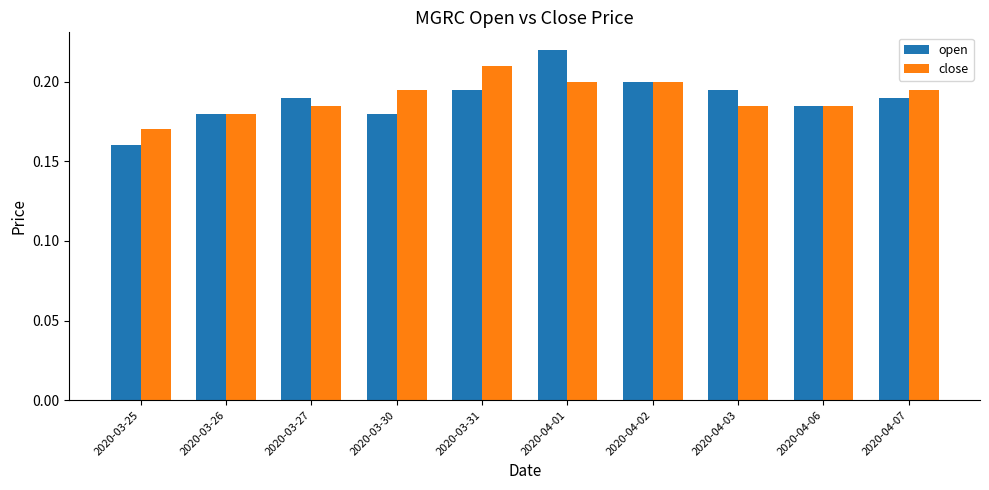

What is the sum of the close values at 2020-03-31 and 2020-03-27?

0.4